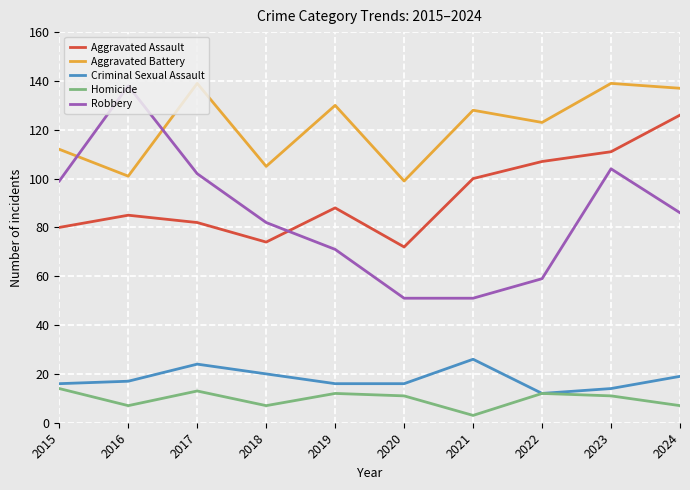

Rank the series at 2018 from lowest to highest value.

Homicide, Criminal Sexual Assault, Aggravated Assault, Robbery, Aggravated Battery